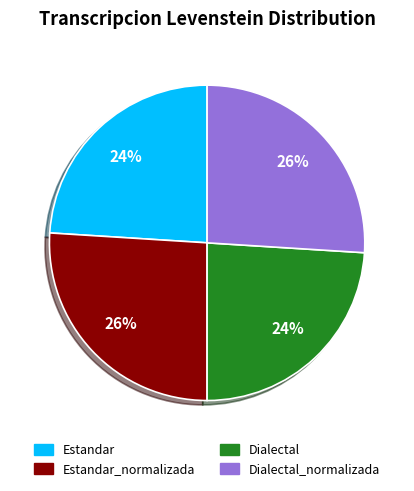

To the nearest percent, what is the average slice percentage?

25%